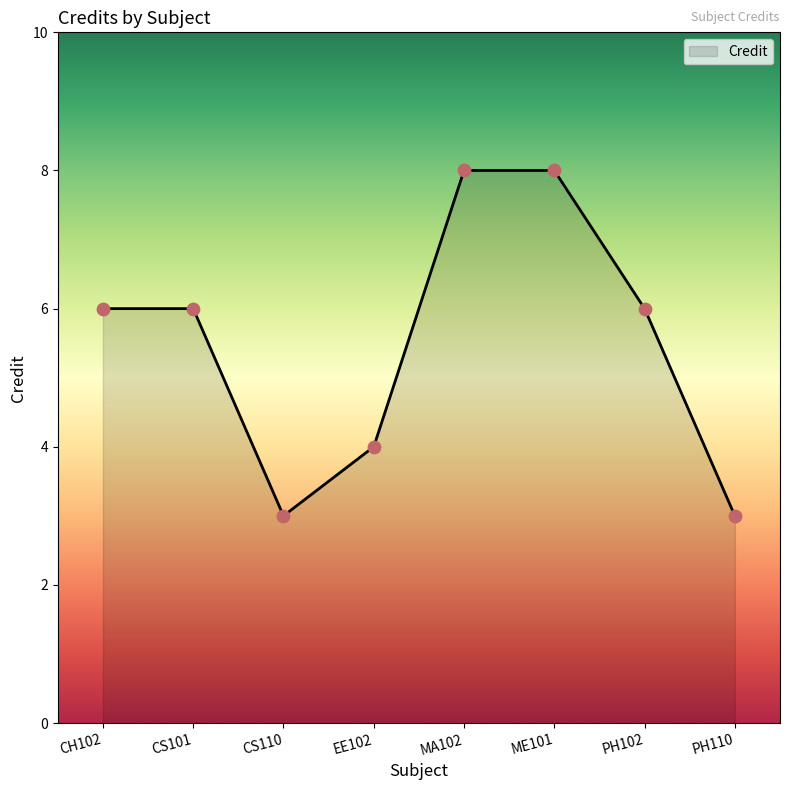

What is the change in value from CS101 to PH110?

-3